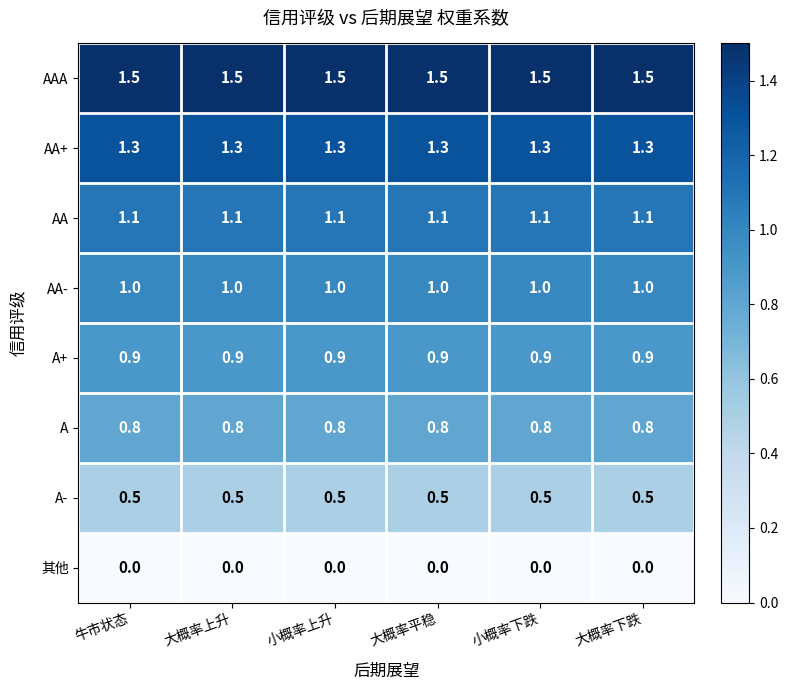

What is the maximum value for AAA?

1.5